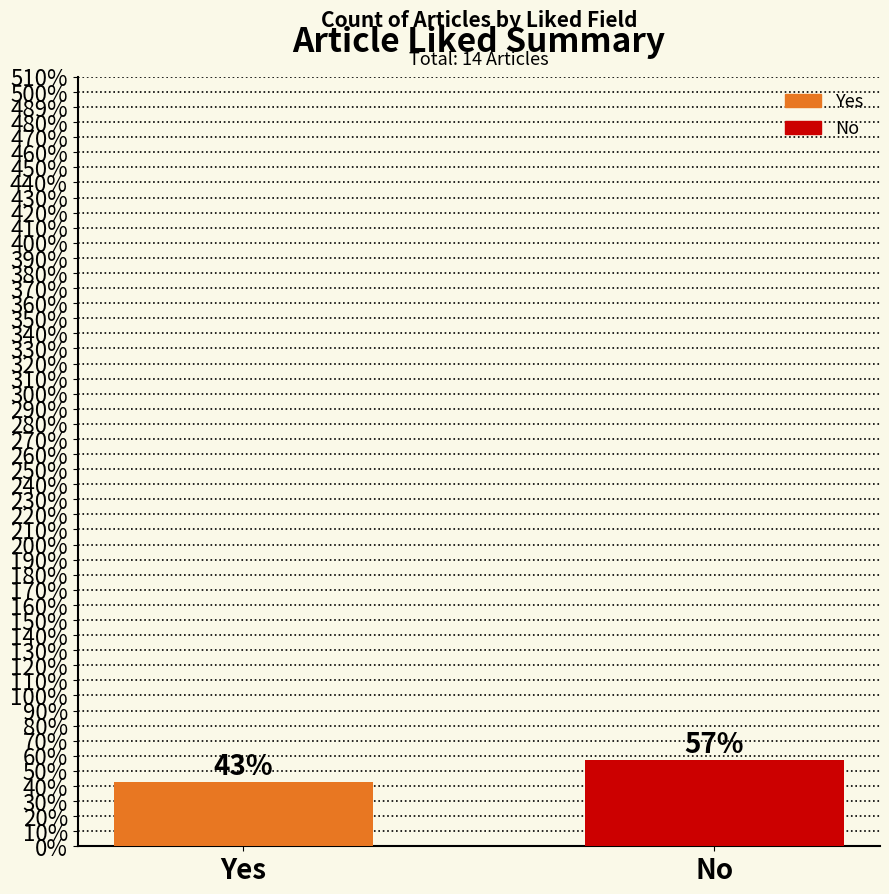

Are the bars horizontal?

No